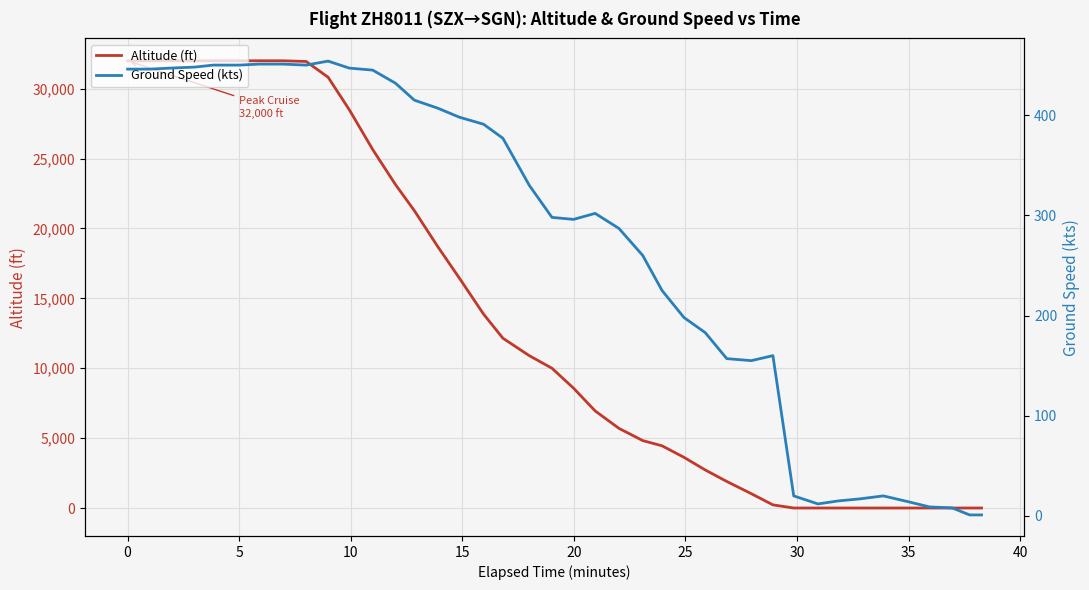

True or false: ground_speed has a value of 464 at 19.

False